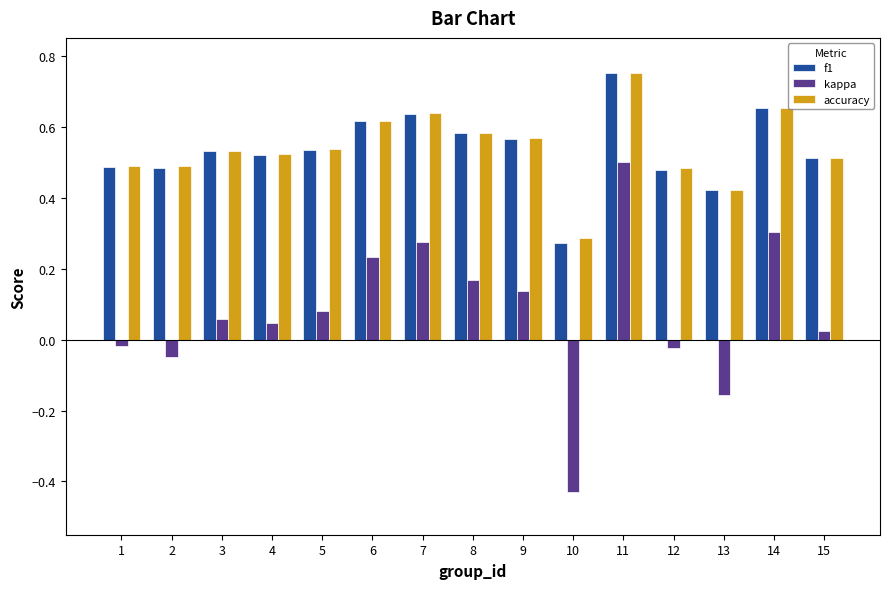

Which series has the largest range (max minus min)?

kappa